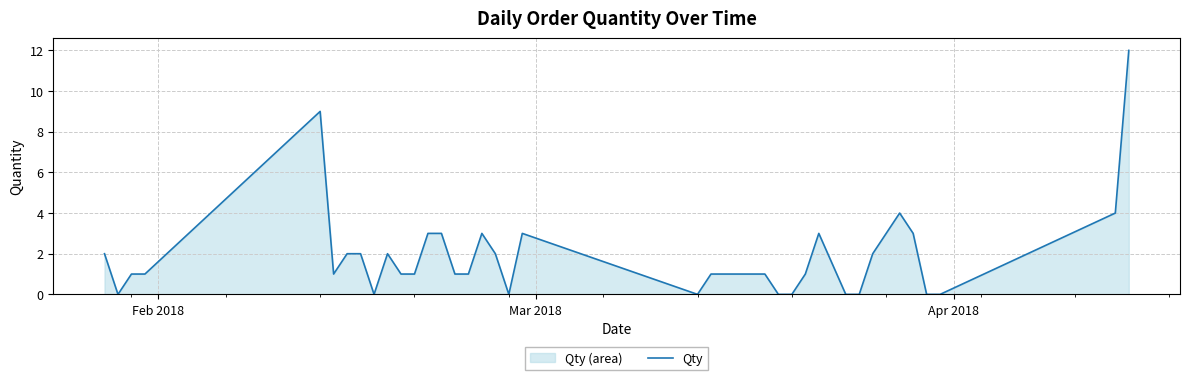

What is the maximum value shown in the chart?

12